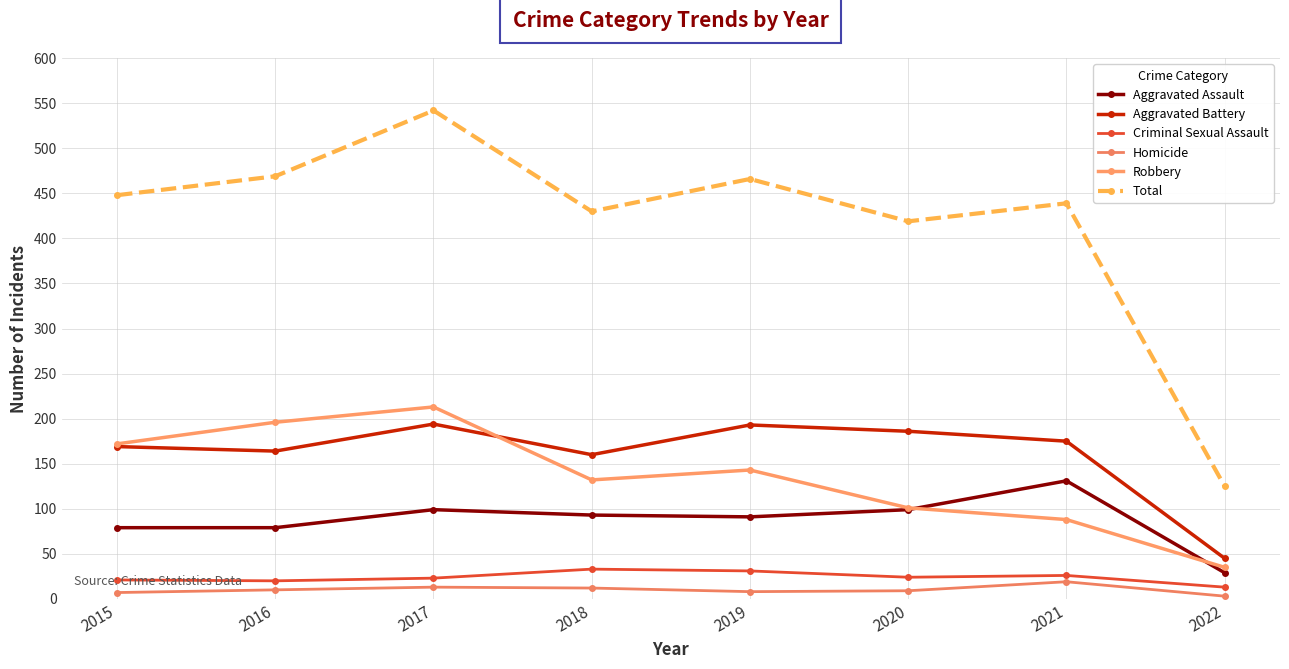

True or false: Total and Aggravated Assault intersect in this chart.

False